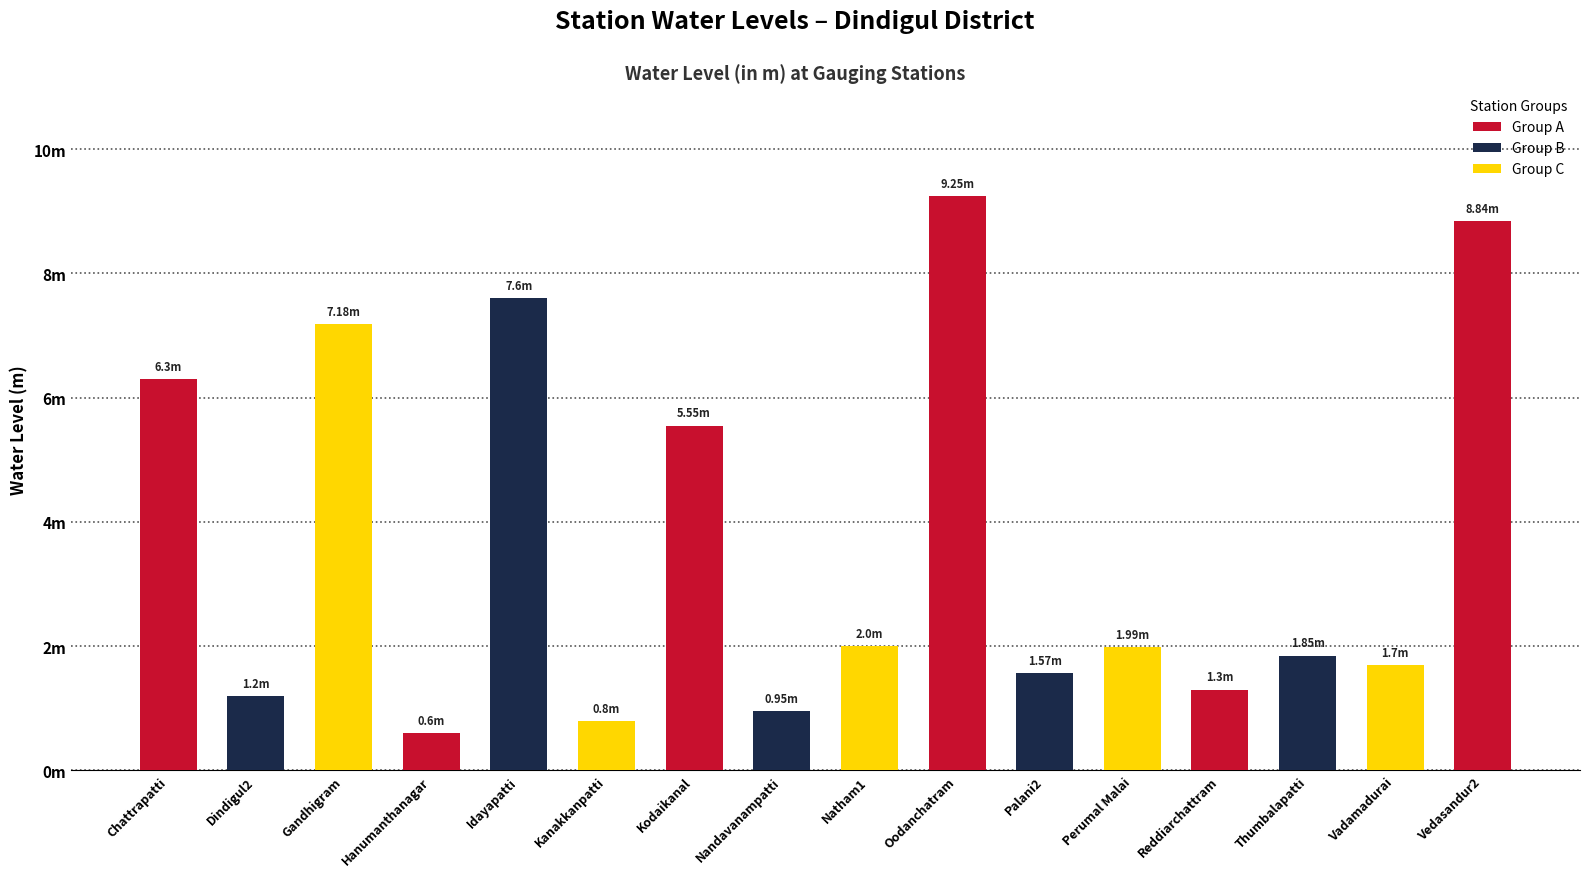

Reading right to left, what are all the values shown in this chart?

Vedasandur2=8.8	Vadamadurai=1.7	Thumbalapatti=1.9	Reddiarchattram=1.3	Perumal Malai=2.0	Palani2=1.6	Oodanchatram=9.2	Natham1=2.0	Nandavanampatti=0.9	Kodaikanal=5.5	Kanakkanpatti=0.8	Idayapatti=7.6	Hanumanthanagar=0.6	Gandhigram=7.2	Dindigul2=1.2	Chattrapatti=6.3